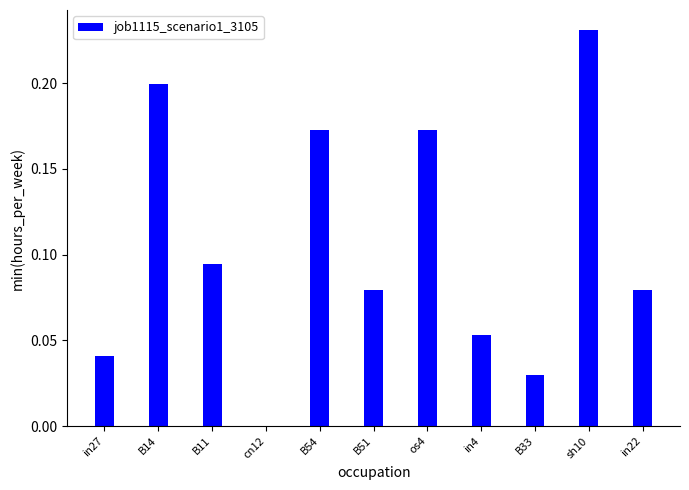

Is it true that the value at B33 is 0.0?

True